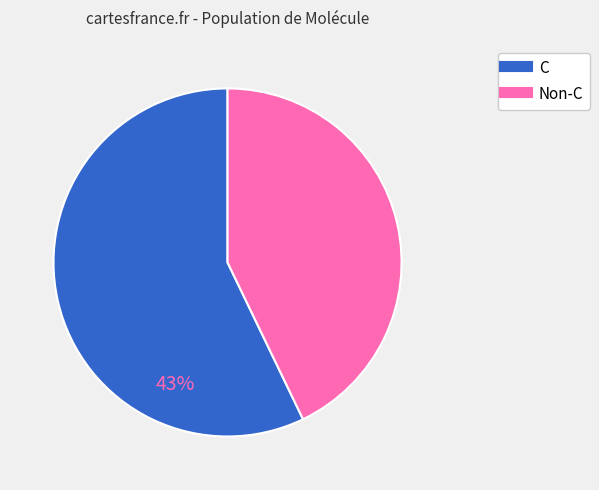

Does any single category account for the majority?

Yes